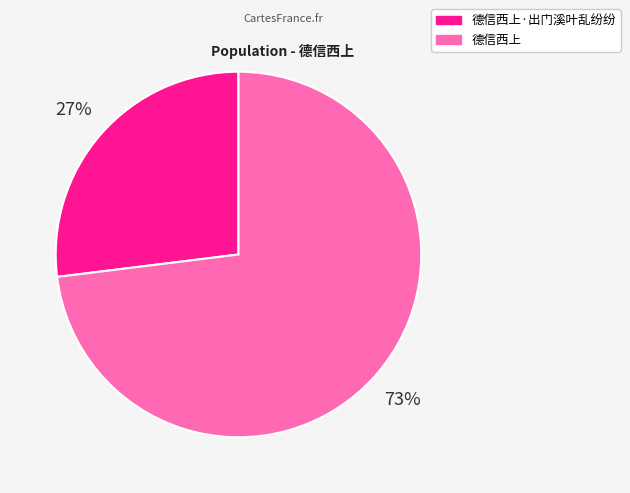

The 德信西上 slice represents 64% of the pie. True or false?

False